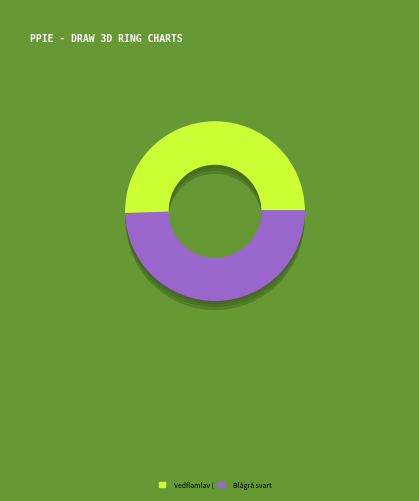

True or false: Vedflamlav (79756778) accounts for 51% of the total.

True